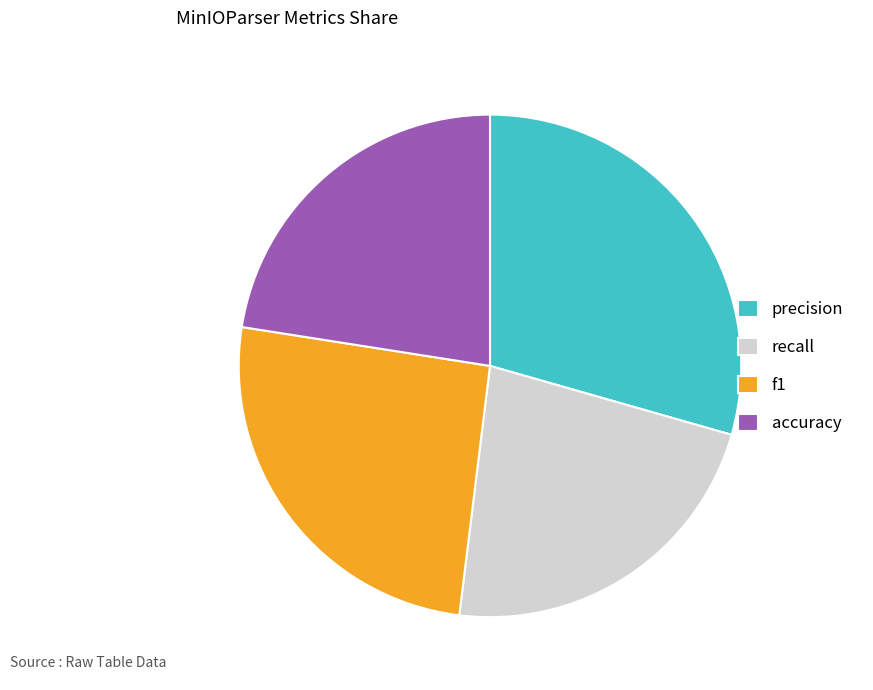

Which category has the biggest portion of the pie?

precision